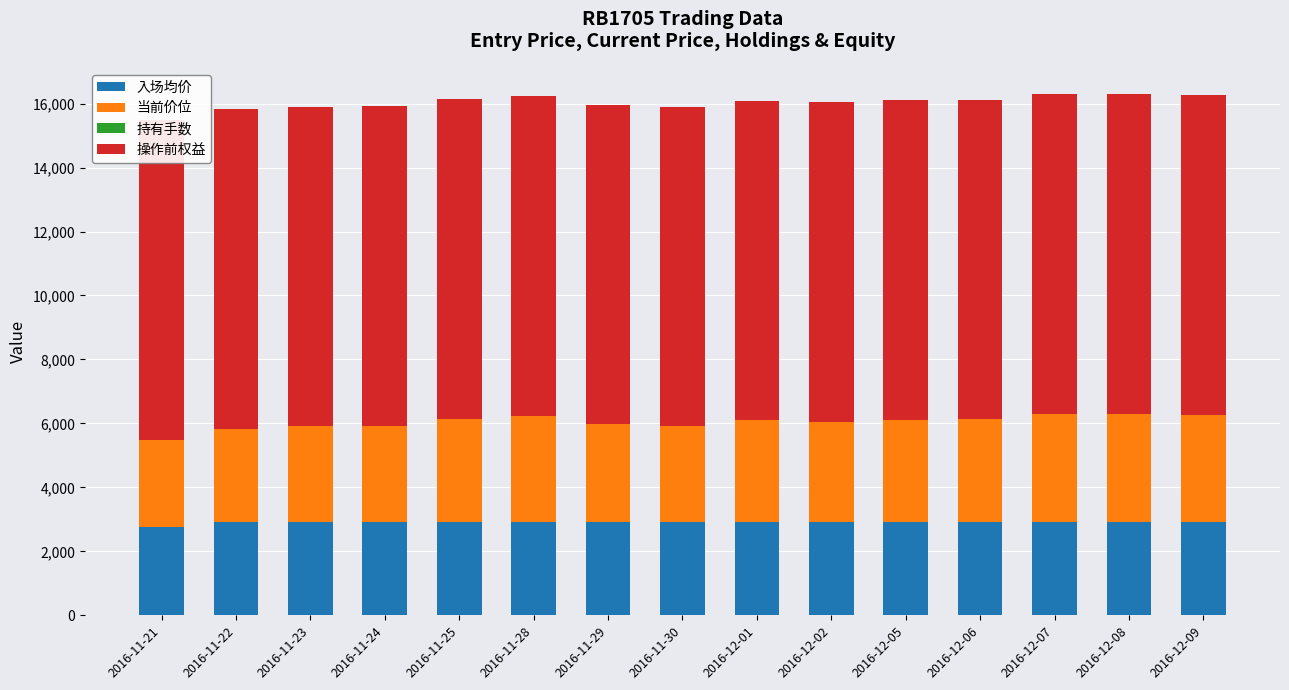

How many bars are there in each group?

4